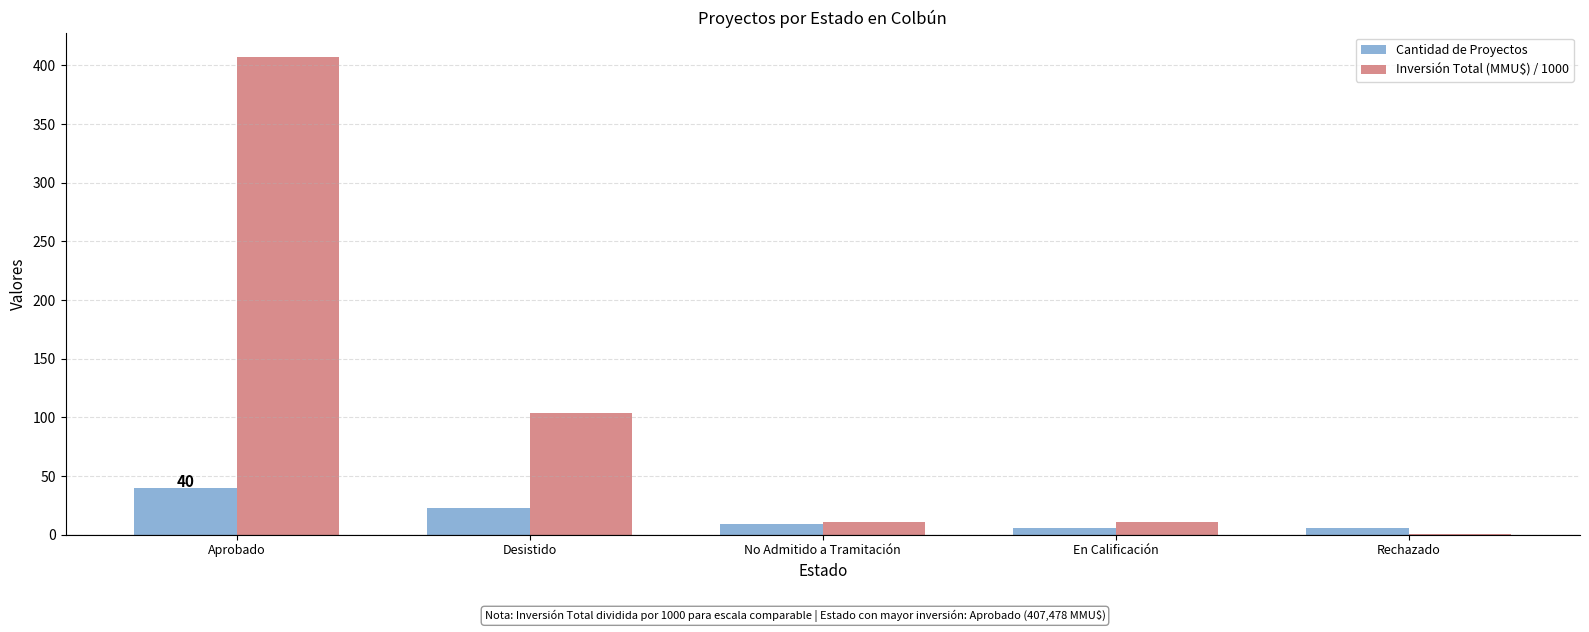

How many groups of bars are there?

5